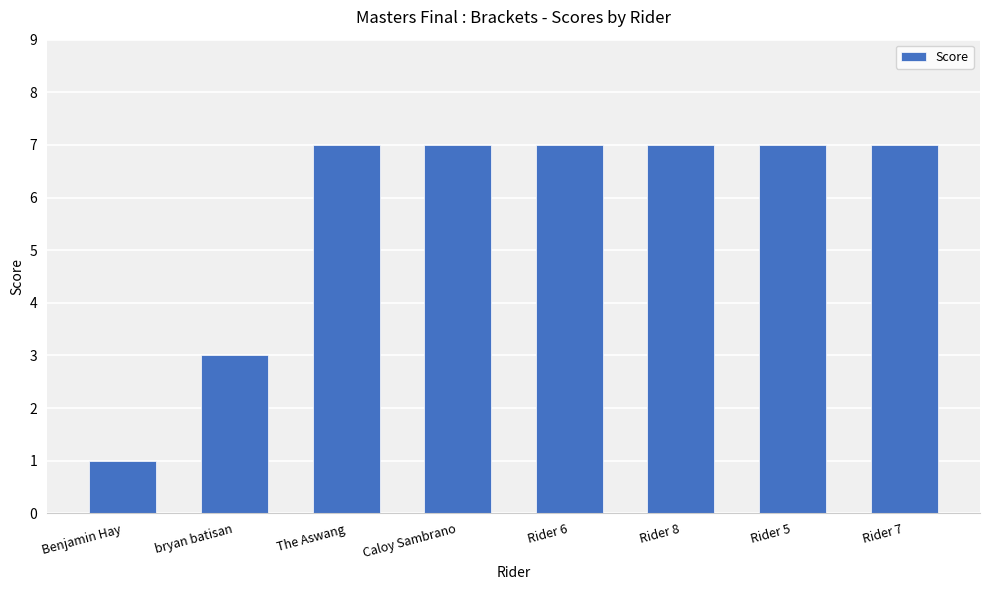

What is the difference between the maximum and minimum values?

6